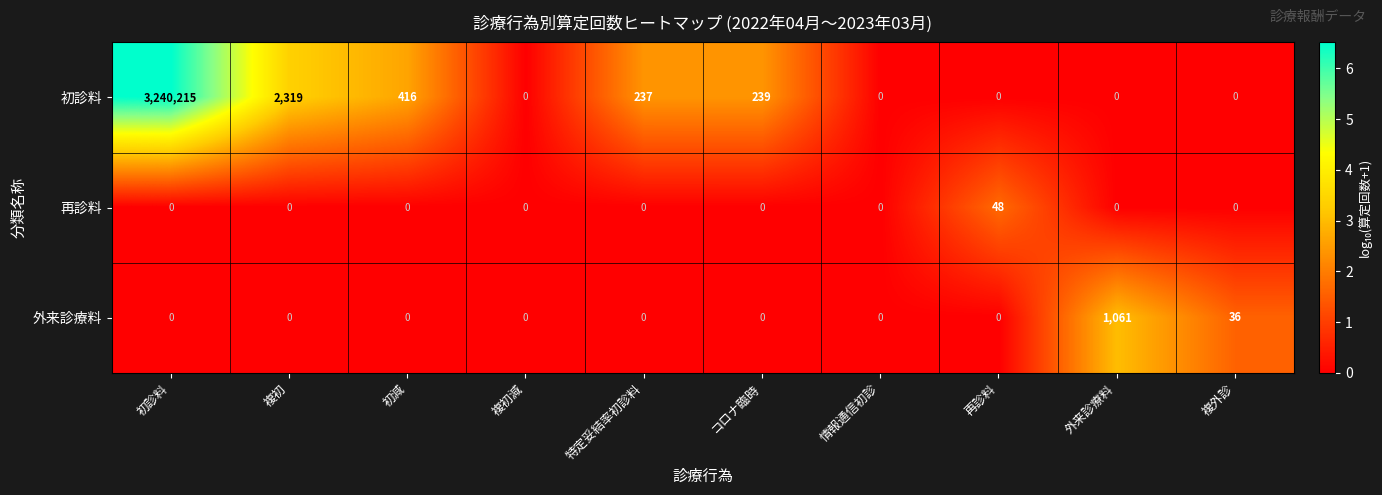

True or false: 再診料 has a value of 0 at 複外診.

True